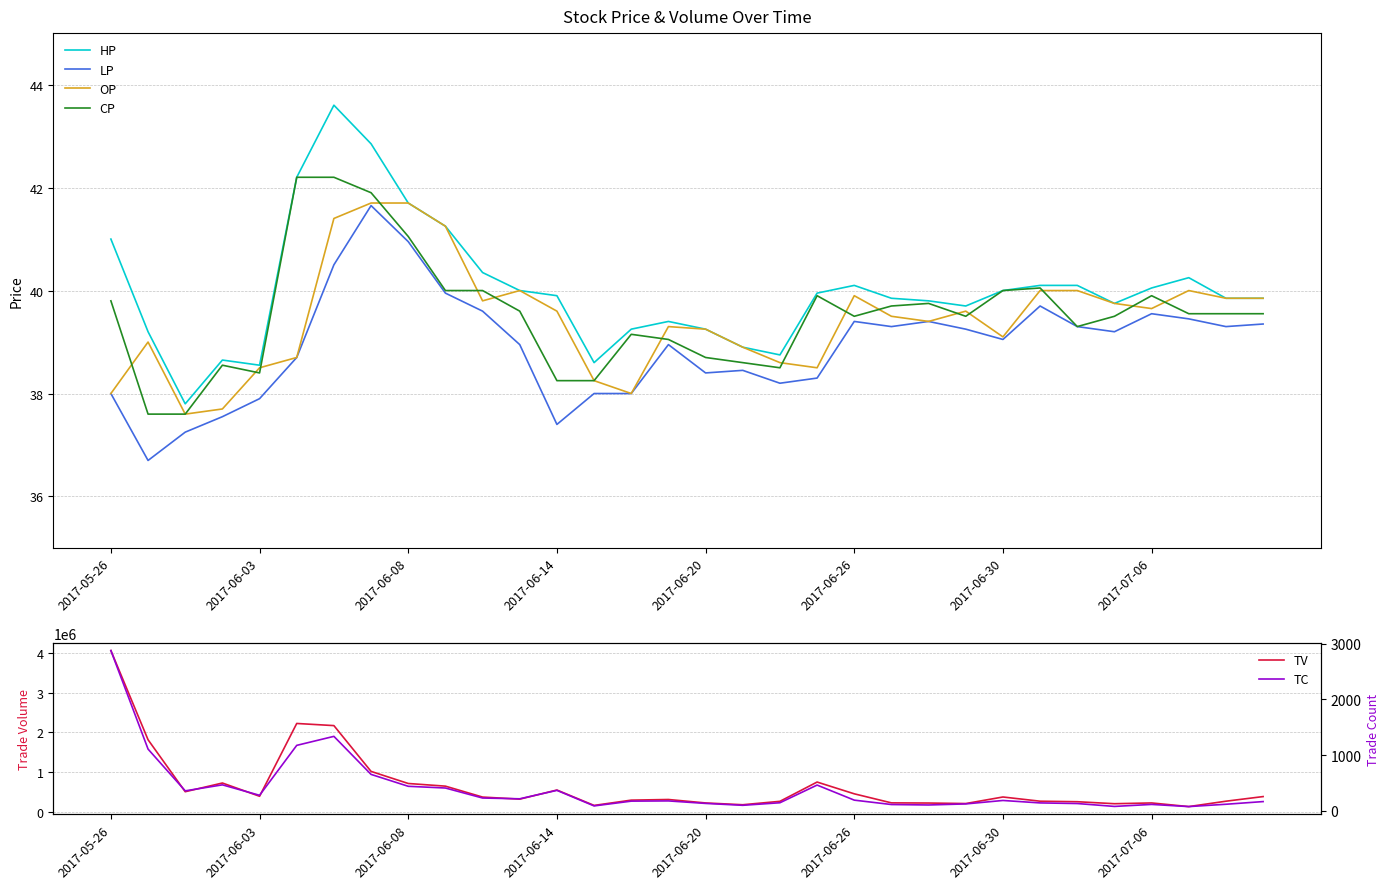

What is the spread (max minus min) of values at 31?

383460.7